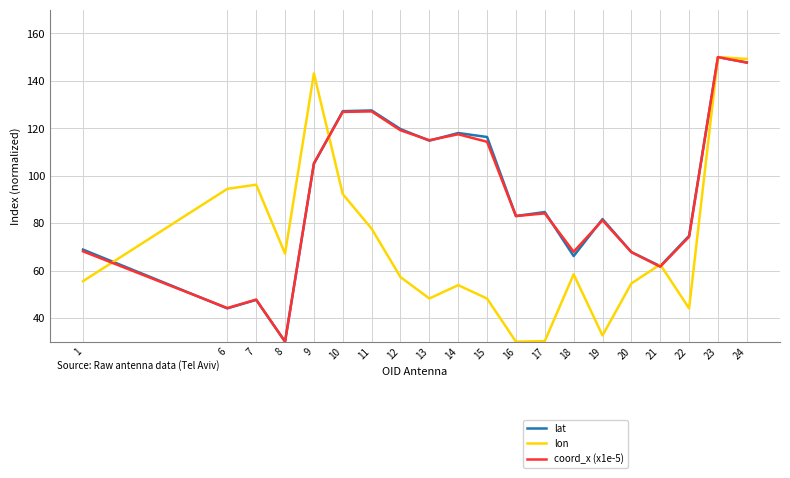

Between 15 and 17, which series saw the biggest shift?

lat